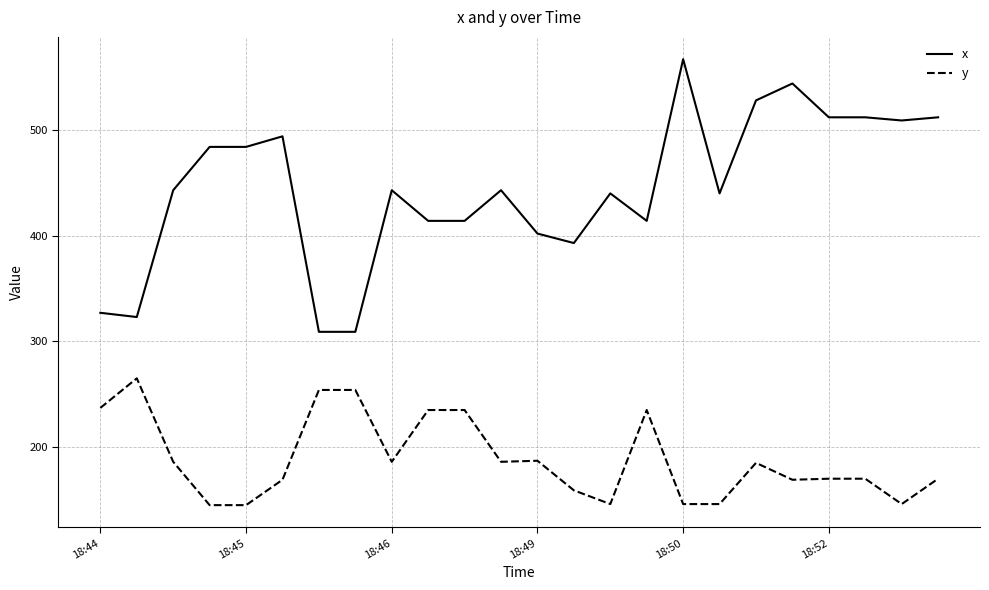

What is the highest value of the x series?

567